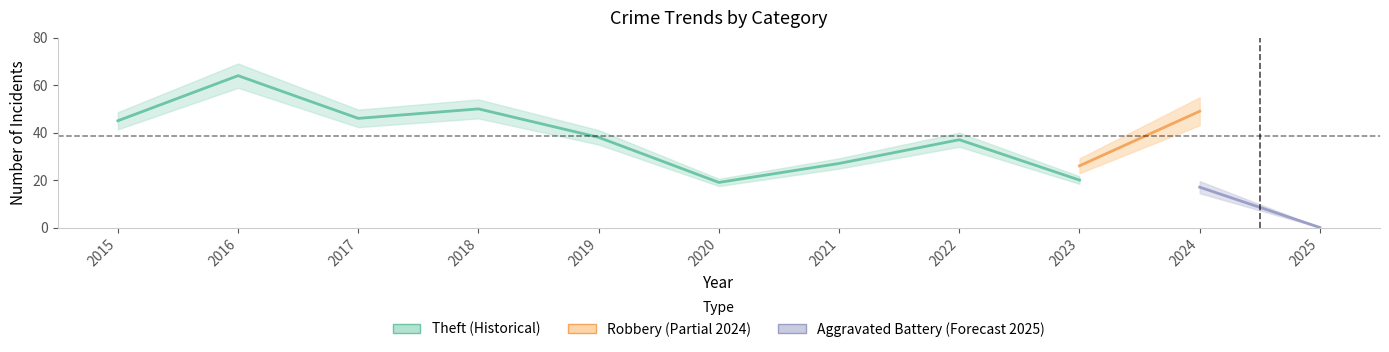

The value of Robbery at 2020 is 5. True or false?

False